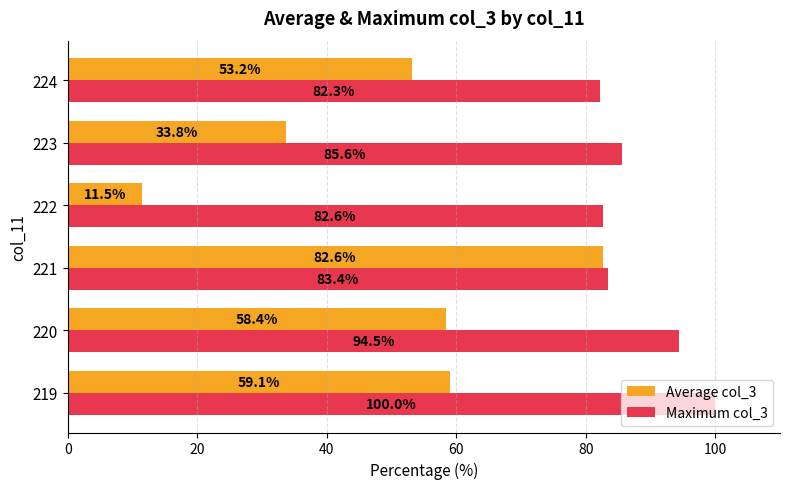

At how many categories does at least one series exceed 98?

1